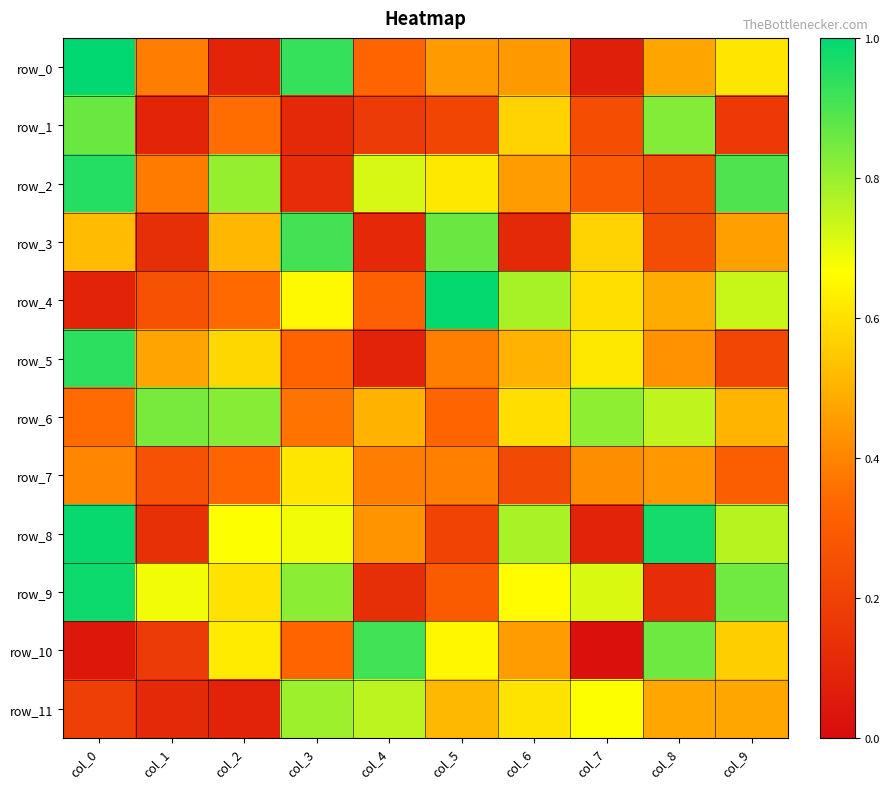

Which series has the largest total across all categories?

row_6